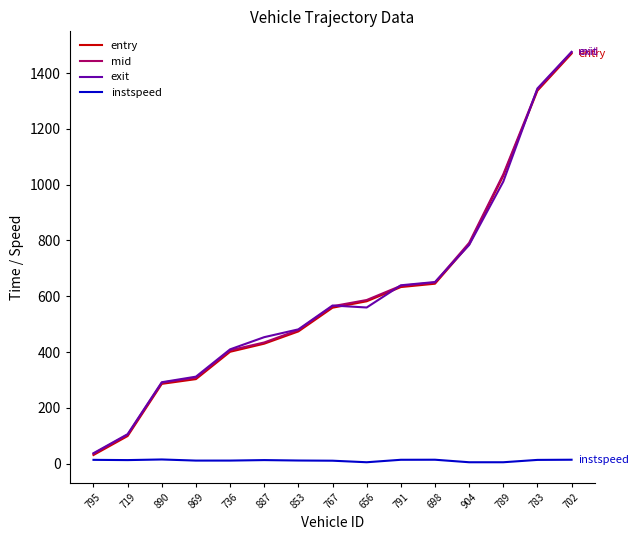

What are all the series names shown in the legend?

entry, mid, exit, instspeed